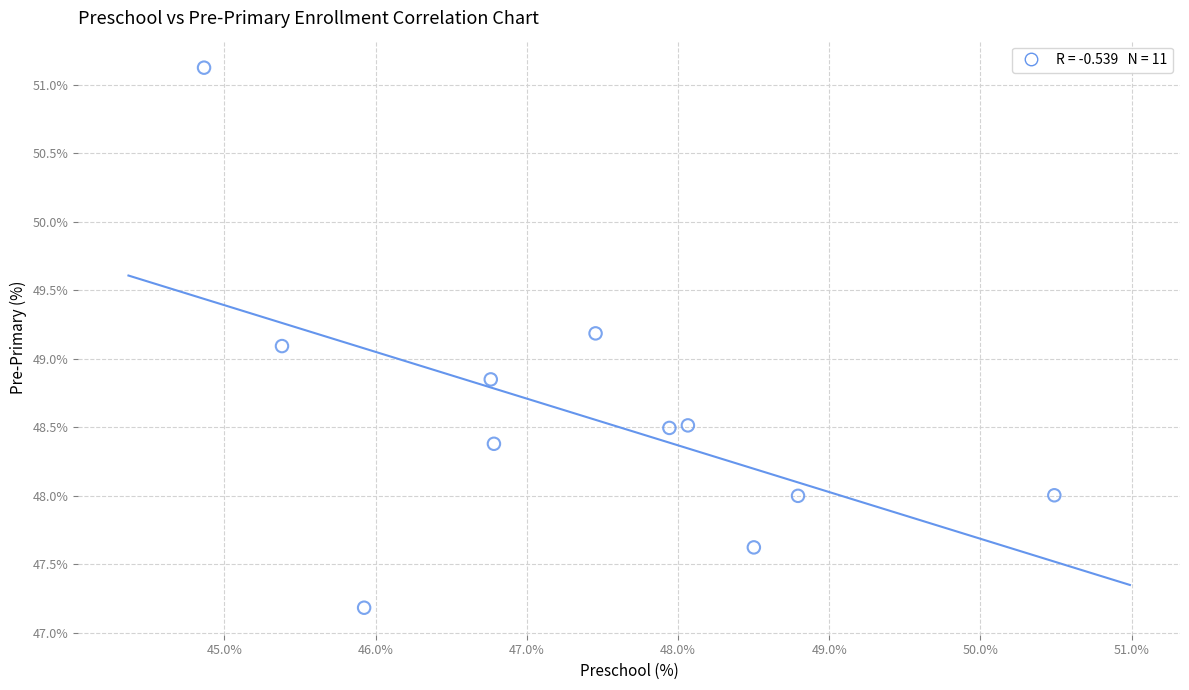

What Y value in the scatter plot is closest to 49?

49.1